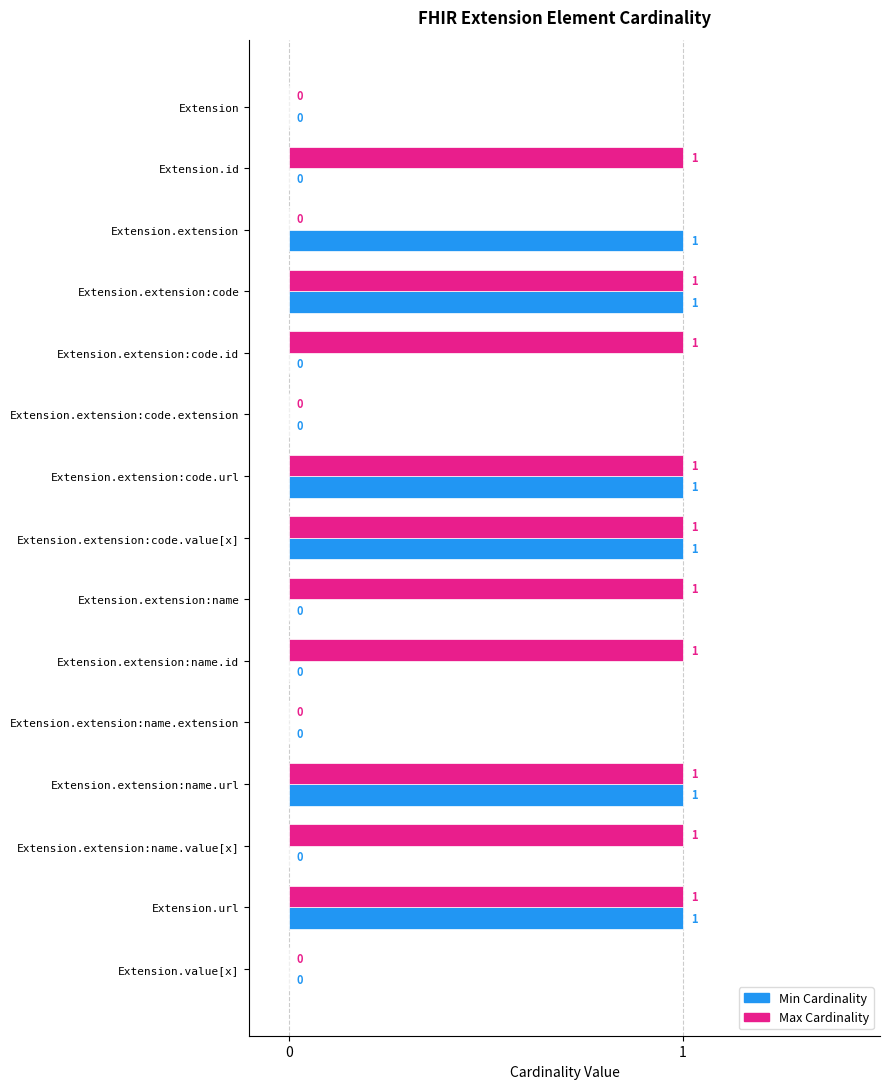

Count the number of data series in this chart.

2